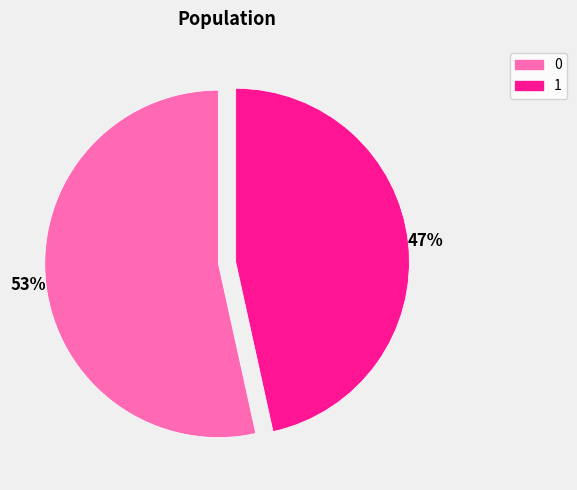

To the nearest percent, what portion does 0 represent?

53%